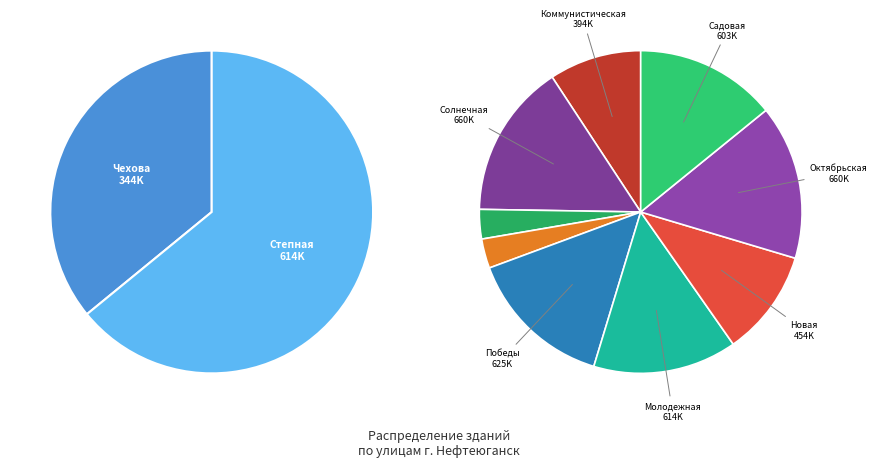

To the nearest percent, what percentage of the pie is ул. Новая?

9%